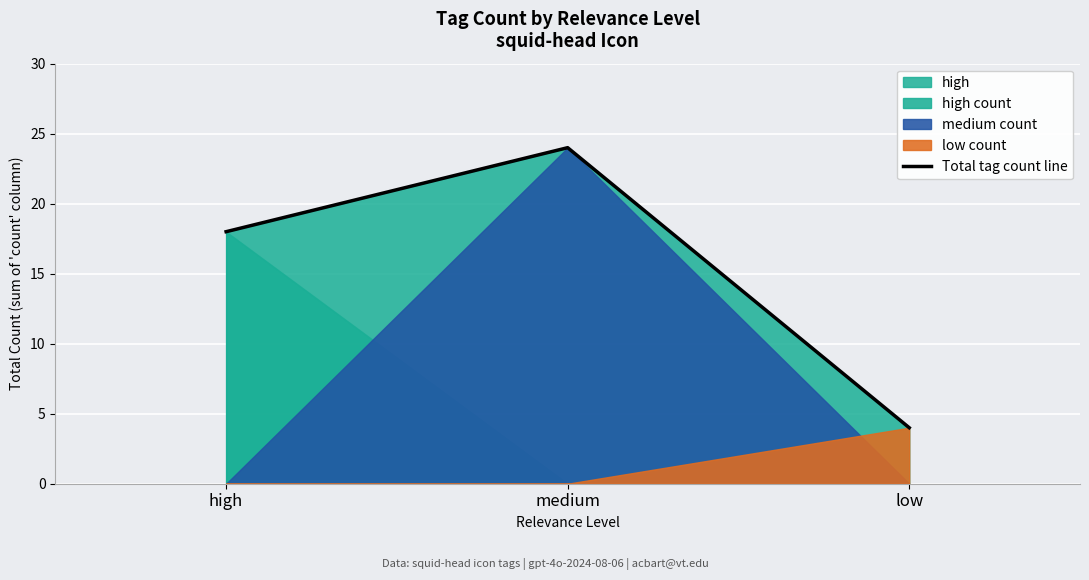

What is the change in value from high to low?

-14